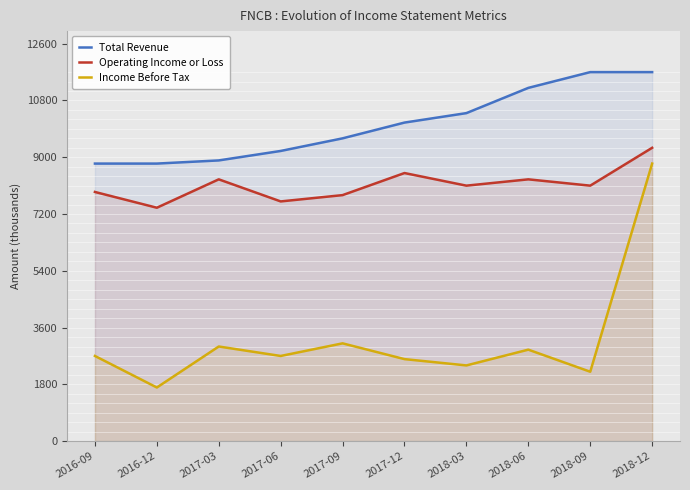

True or false: Operating Income or Loss and Total Revenue intersect in this chart.

False